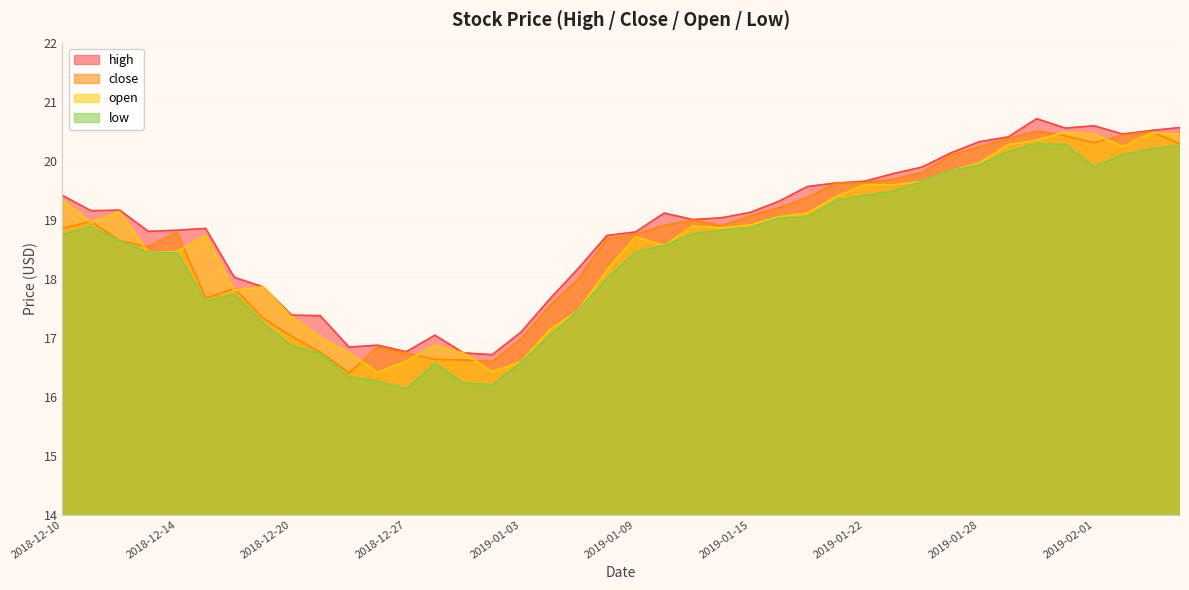

Reading left to right, list all the values displayed in this chart.

high: 2018-12-10=19.4	2018-12-11=19.1	2018-12-12=19.2	2018-12-13=18.8	2018-12-14=18.8	2018-12-17=18.9	2018-12-18=18.0	2018-12-19=17.9	2018-12-20=17.4	2018-12-21=17.4	2018-12-24=16.8	2018-12-26=16.9	2018-12-27=16.8	2018-12-28=17.0	2018-12-31=16.7	2019-01-02=16.7	2019-01-03=17.1	2019-01-04=17.6	2019-01-07=18.2	2019-01-08=18.7	2019-01-09=18.8	2019-01-10=19.1	2019-01-11=19.0	2019-01-14=19.0	2019-01-15=19.1	2019-01-16=19.3	2019-01-17=19.6	2019-01-18=19.6	2019-01-22=19.6	2019-01-23=19.8	2019-01-24=19.9	2019-01-25=20.1	2019-01-28=20.3	2019-01-29=20.4	2019-01-30=20.7	2019-01-31=20.6	2019-02-01=20.6	2019-02-04=20.4	2019-02-05=20.5	2019-02-06=20.6
close: 2018-12-10=18.9	2018-12-11=19.0	2018-12-12=18.6	2018-12-13=18.5	2018-12-14=18.8	2018-12-17=17.7	2018-12-18=17.8	2018-12-19=17.3	2018-12-20=17.0	2018-12-21=16.8	2018-12-24=16.4	2018-12-26=16.8	2018-12-27=16.7	2018-12-28=16.6	2018-12-31=16.6	2019-01-02=16.6	2019-01-03=17.0	2019-01-04=17.5	2019-01-07=18.0	2019-01-08=18.7	2019-01-09=18.8	2019-01-10=18.9	2019-01-11=19.0	2019-01-14=18.9	2019-01-15=19.1	2019-01-16=19.2	2019-01-17=19.4	2019-01-18=19.6	2019-01-22=19.6	2019-01-23=19.7	2019-01-24=19.8	2019-01-25=20.1	2019-01-28=20.2	2019-01-29=20.4	2019-01-30=20.5	2019-01-31=20.4	2019-02-01=20.3	2019-02-04=20.4	2019-02-05=20.5	2019-02-06=20.3
open: 2018-12-10=19.3	2018-12-11=18.9	2018-12-12=19.1	2018-12-13=18.4	2018-12-14=18.5	2018-12-17=18.7	2018-12-18=17.8	2018-12-19=17.9	2018-12-20=17.4	2018-12-21=17.0	2018-12-24=16.7	2018-12-26=16.4	2018-12-27=16.6	2018-12-28=16.9	2018-12-31=16.7	2019-01-02=16.4	2019-01-03=16.6	2019-01-04=17.1	2019-01-07=17.5	2019-01-08=18.1	2019-01-09=18.7	2019-01-10=18.6	2019-01-11=18.9	2019-01-14=18.9	2019-01-15=18.9	2019-01-16=19.1	2019-01-17=19.1	2019-01-18=19.4	2019-01-22=19.6	2019-01-23=19.6	2019-01-24=19.6	2019-01-25=19.8	2019-01-28=20.0	2019-01-29=20.3	2019-01-30=20.4	2019-01-31=20.5	2019-02-01=20.4	2019-02-04=20.2	2019-02-05=20.5	2019-02-06=20.4
low: 2018-12-10=18.8	2018-12-11=18.9	2018-12-12=18.6	2018-12-13=18.4	2018-12-14=18.4	2018-12-17=17.6	2018-12-18=17.7	2018-12-19=17.2	2018-12-20=16.9	2018-12-21=16.7	2018-12-24=16.3	2018-12-26=16.3	2018-12-27=16.1	2018-12-28=16.6	2018-12-31=16.2	2019-01-02=16.2	2019-01-03=16.6	2019-01-04=17.0	2019-01-07=17.5	2019-01-08=18.0	2019-01-09=18.4	2019-01-10=18.6	2019-01-11=18.8	2019-01-14=18.8	2019-01-15=18.9	2019-01-16=19.0	2019-01-17=19.0	2019-01-18=19.3	2019-01-22=19.4	2019-01-23=19.5	2019-01-24=19.6	2019-01-25=19.8	2019-01-28=19.9	2019-01-29=20.1	2019-01-30=20.3	2019-01-31=20.3	2019-02-01=19.9	2019-02-04=20.1	2019-02-05=20.2	2019-02-06=20.2